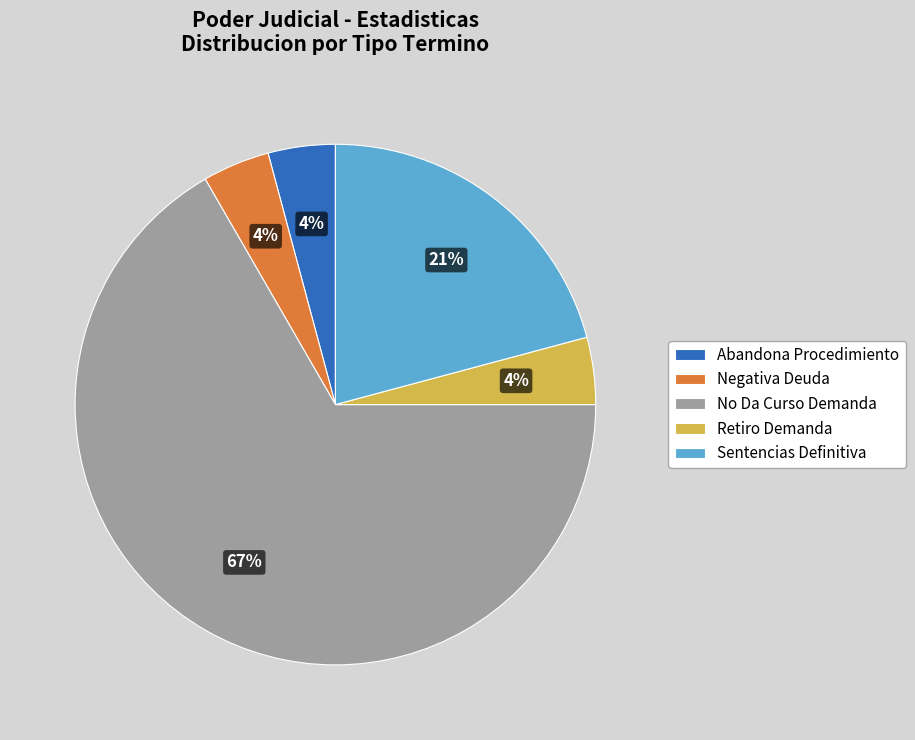

To the nearest percent, what is the difference between the Sentencias Definitiva and No Da Curso Demanda slice percentages?

46%